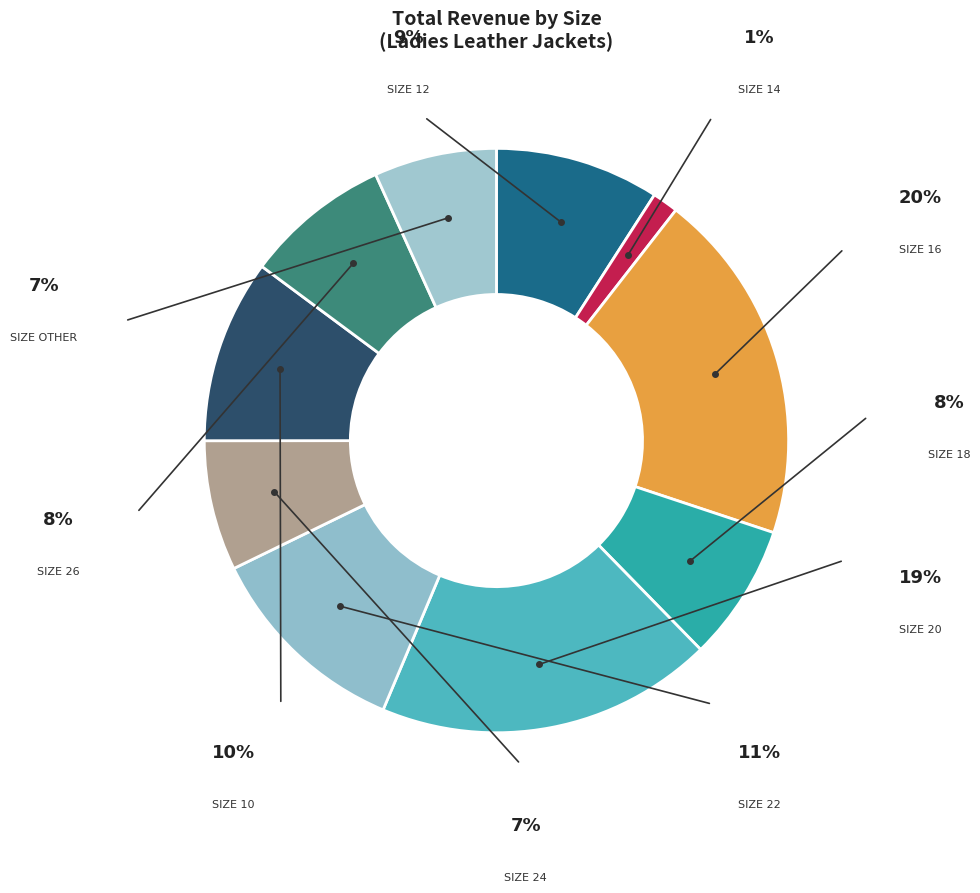

Which category has the biggest portion of the pie?

Size 16